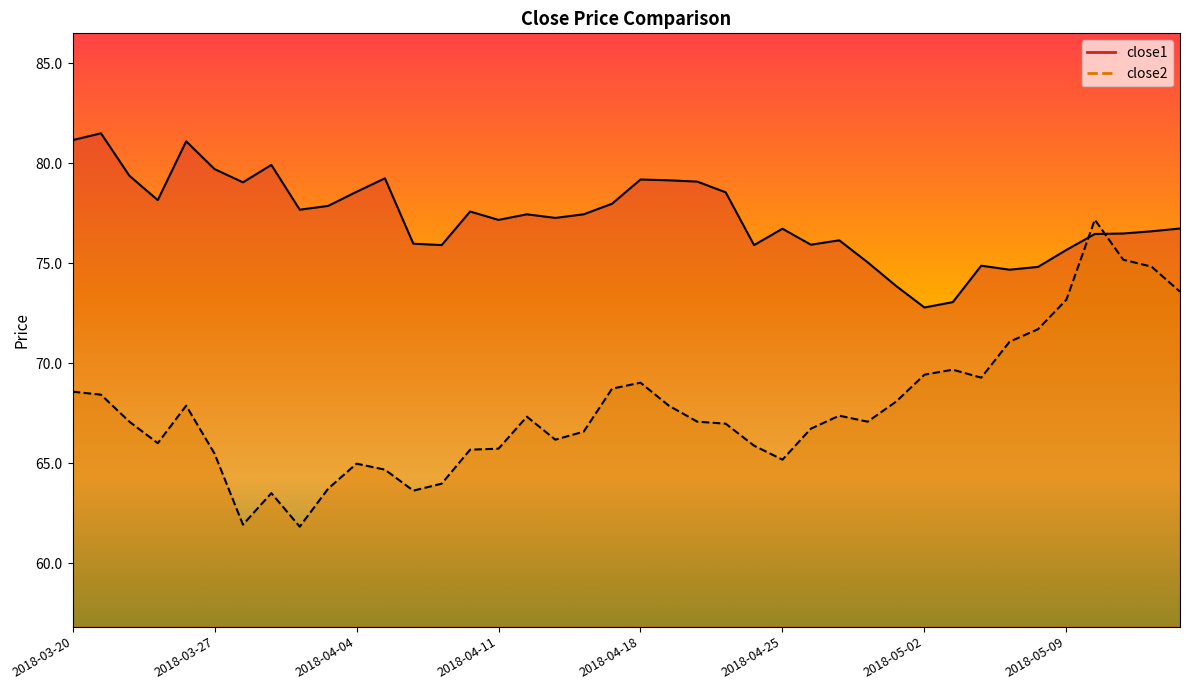

Which series has the largest total across all categories?

close1